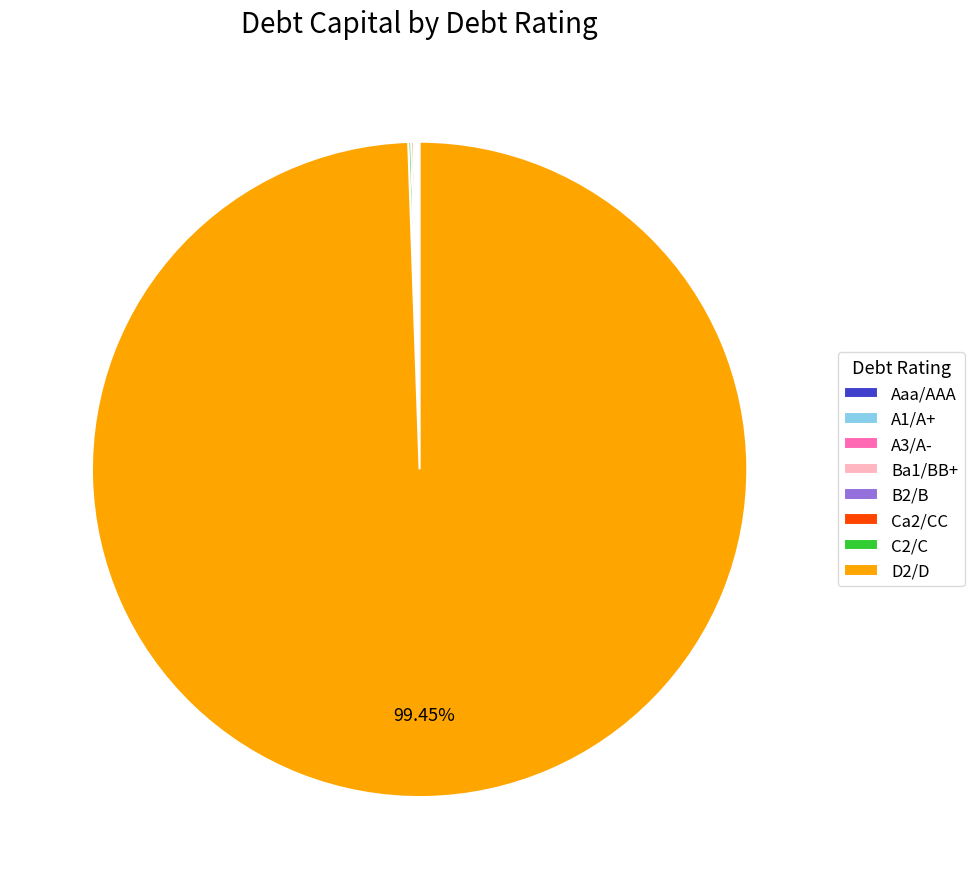

Which slice represents more than half of the pie?

D2/D